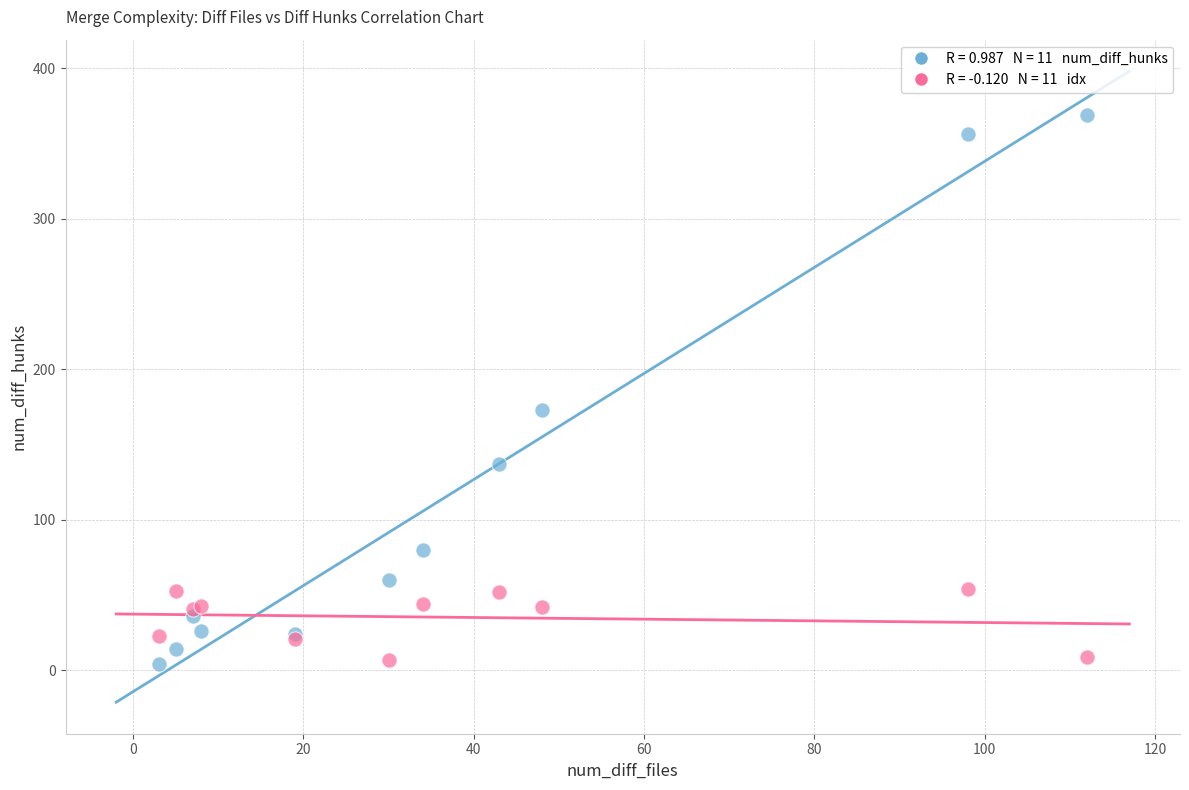

Across all series, what Y value is closest to 186?

173